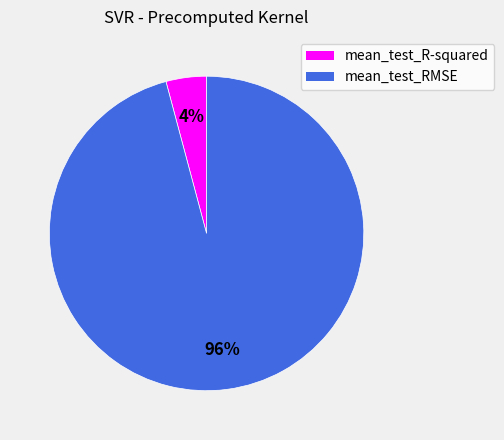

Which category has the biggest portion of the pie?

mean_test_RMSE